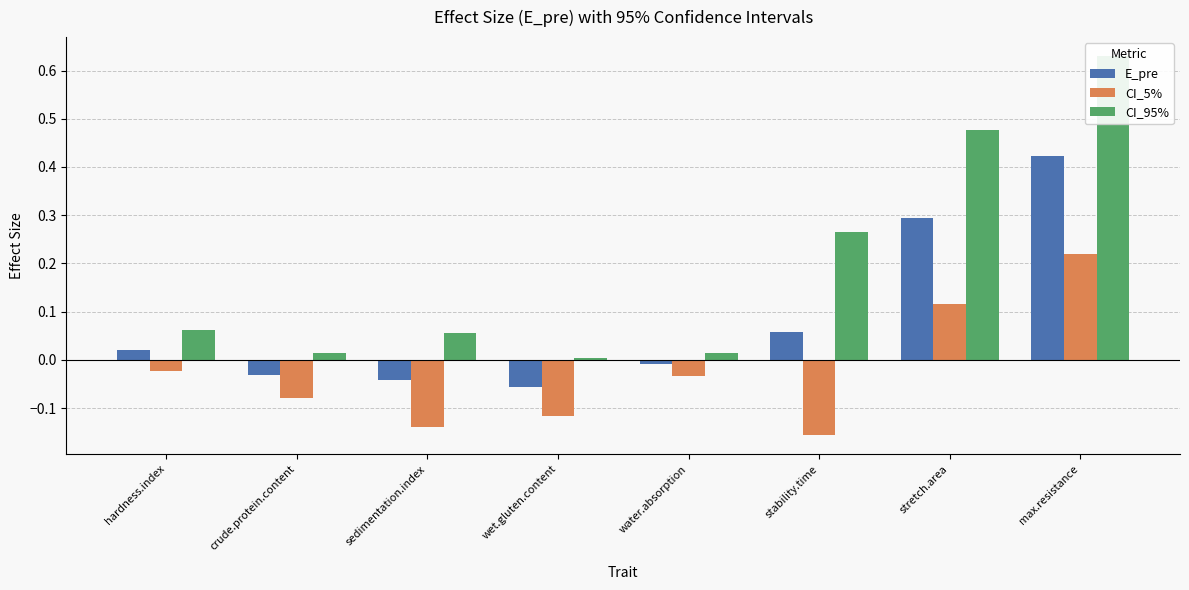

Reading left to right, transcribe all the data shown in this chart.

E_pre: 0.0	-0.0	-0.0	-0.1	-0.0	0.1	0.3	0.4
CI_5%: -0.0	-0.1	-0.1	-0.1	-0.0	-0.2	0.1	0.2
CI_95%: 0.1	0.0	0.1	0.0	0.0	0.3	0.5	0.6